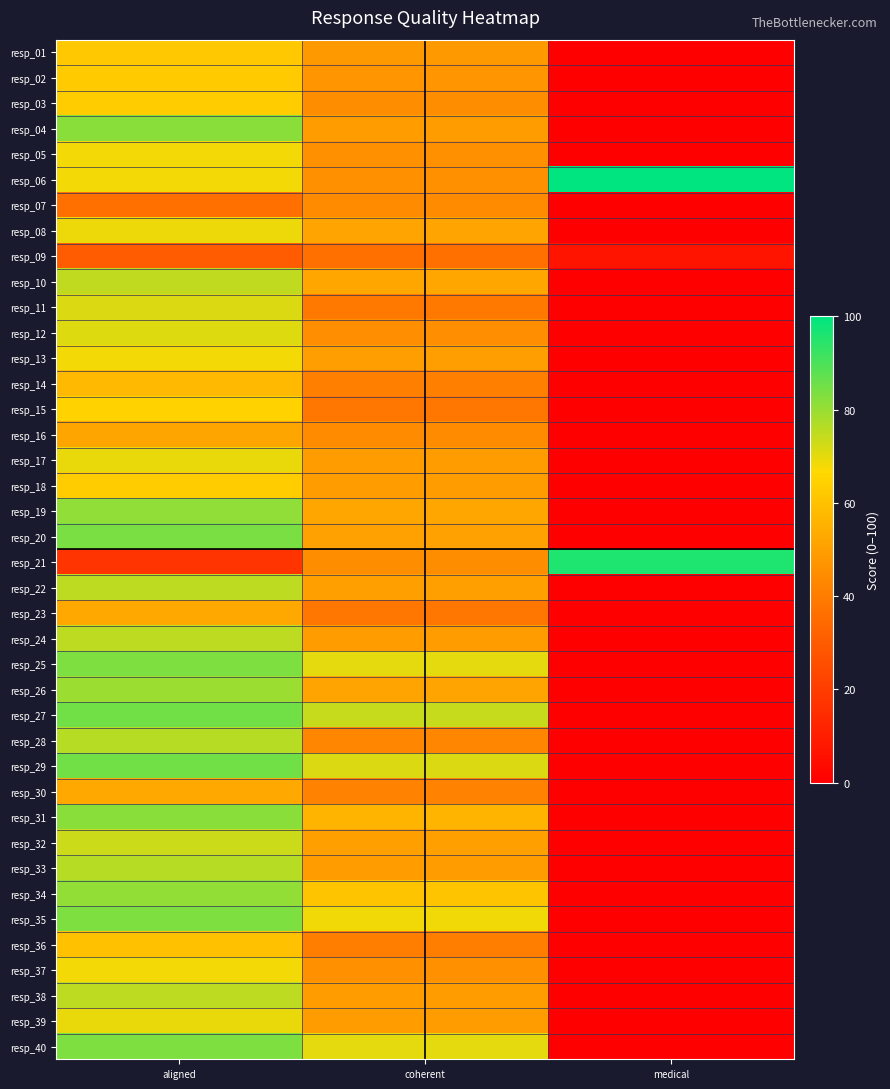

What is the difference between the highest and lowest values at aligned?

67.6